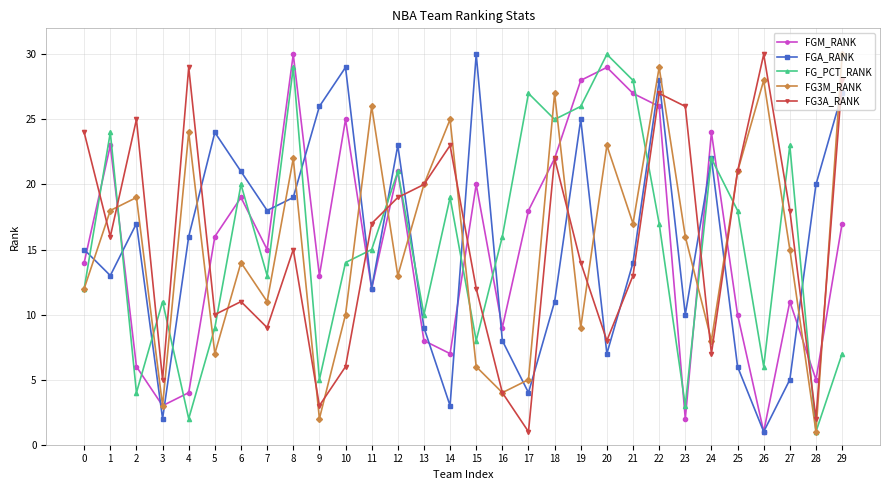

What is the highest value of the FG3M_RANK series?

30